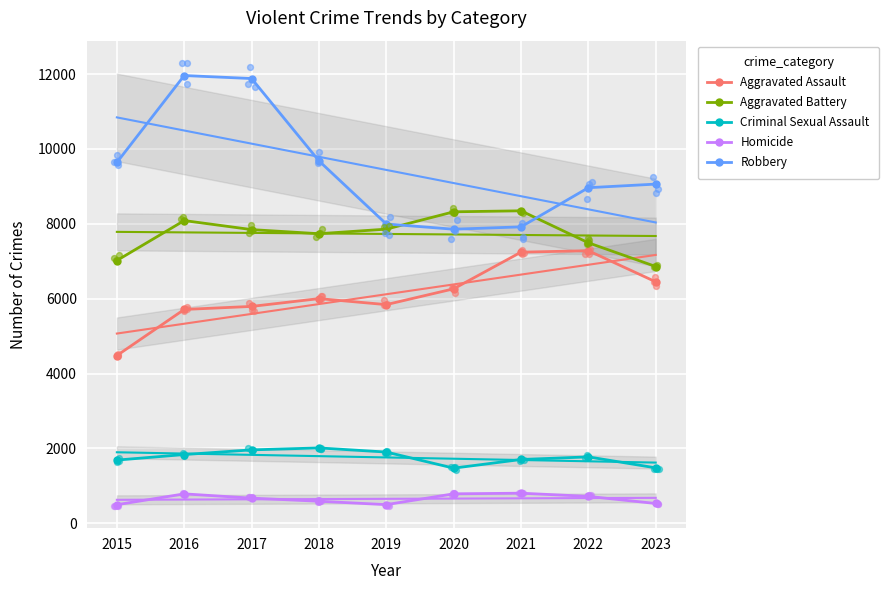

At which category is the sum across all series the highest?

2016